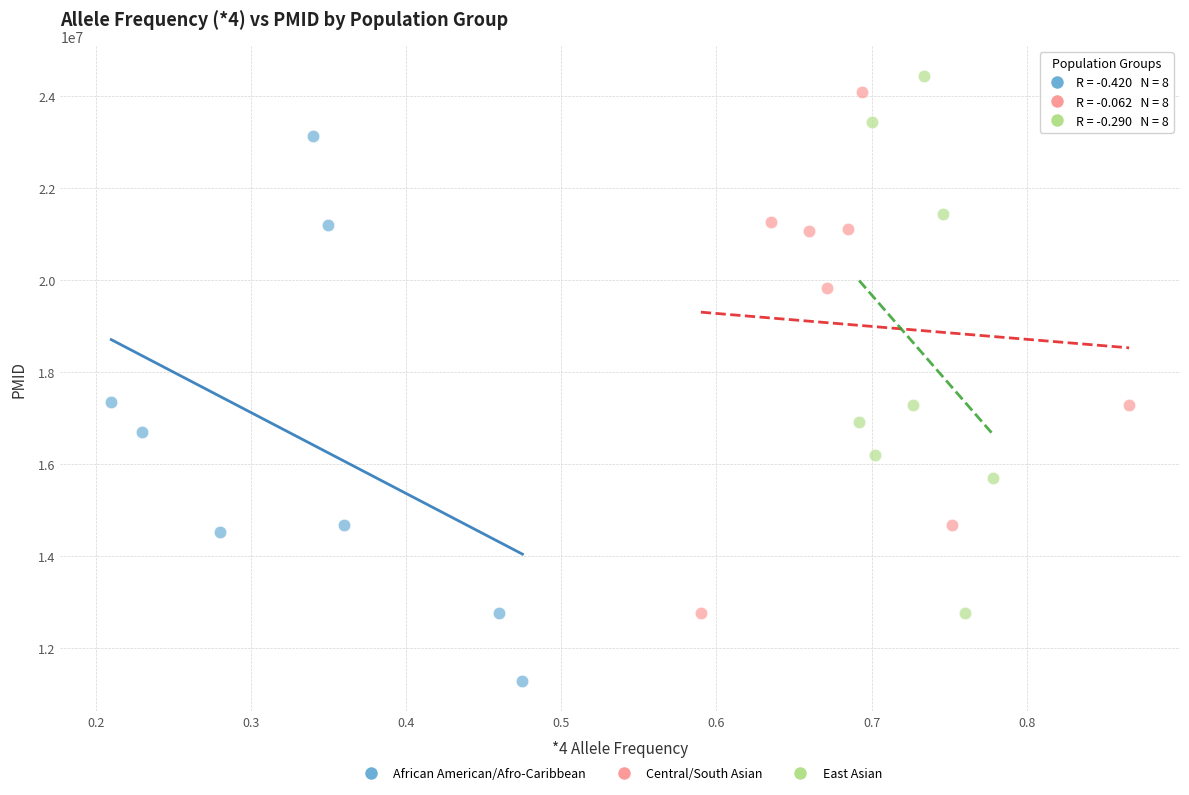

What are all the series names shown in the legend?

African American/Afro-Caribbean, Central/South Asian, East Asian